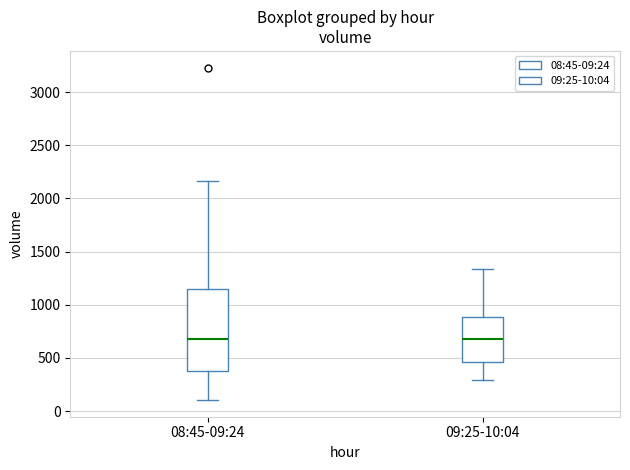

Where does the median line of the box for 08:45-09:24 sit on the y-axis? The values are not printed on the chart, so give them approximately, as read against the axis.

700